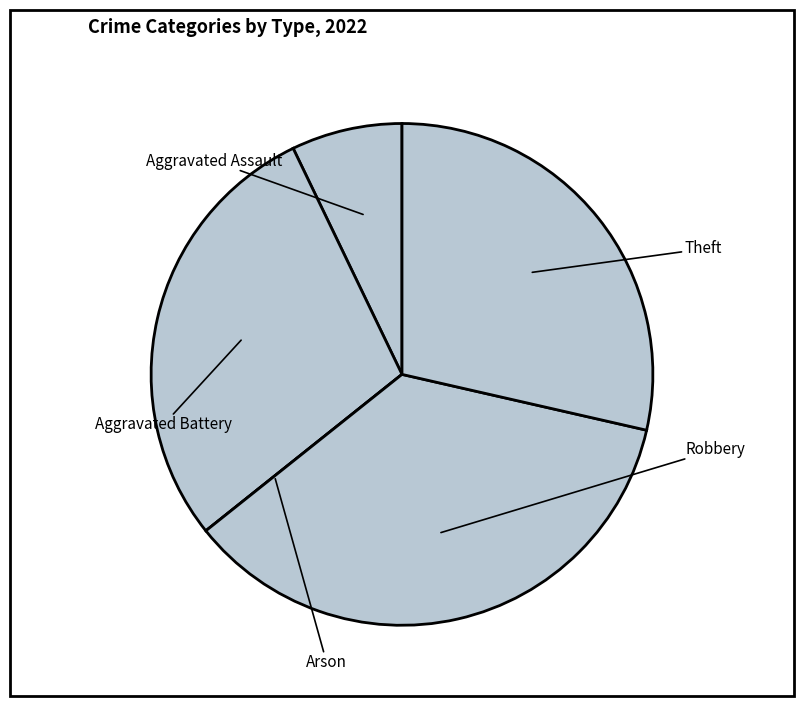

Is Robbery the majority of the pie?

No